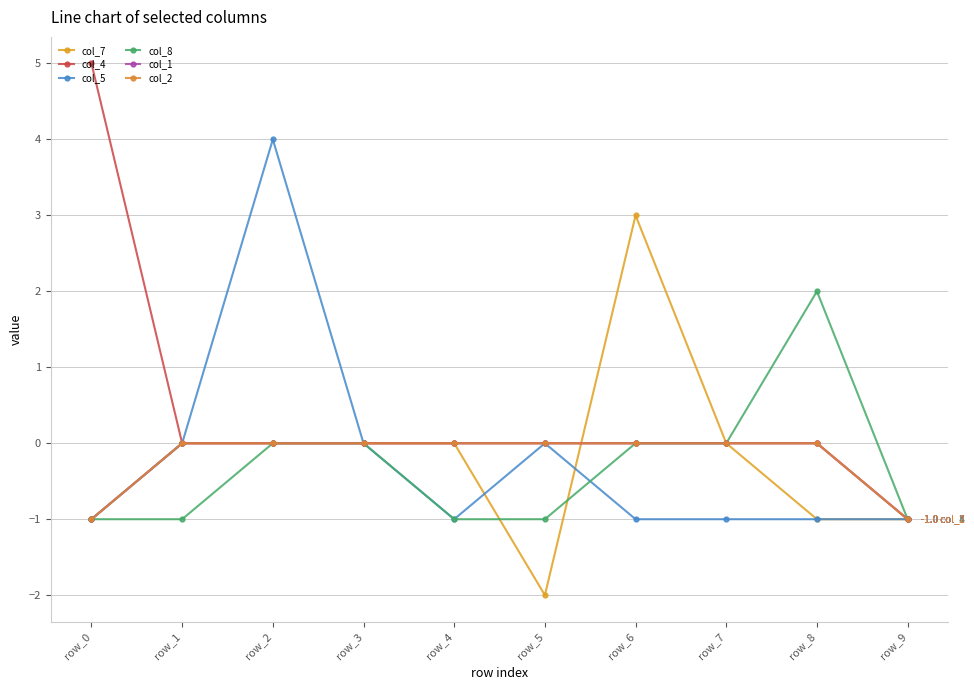

What are all the series names shown in the legend?

col_7, col_4, col_5, col_8, col_1, col_2